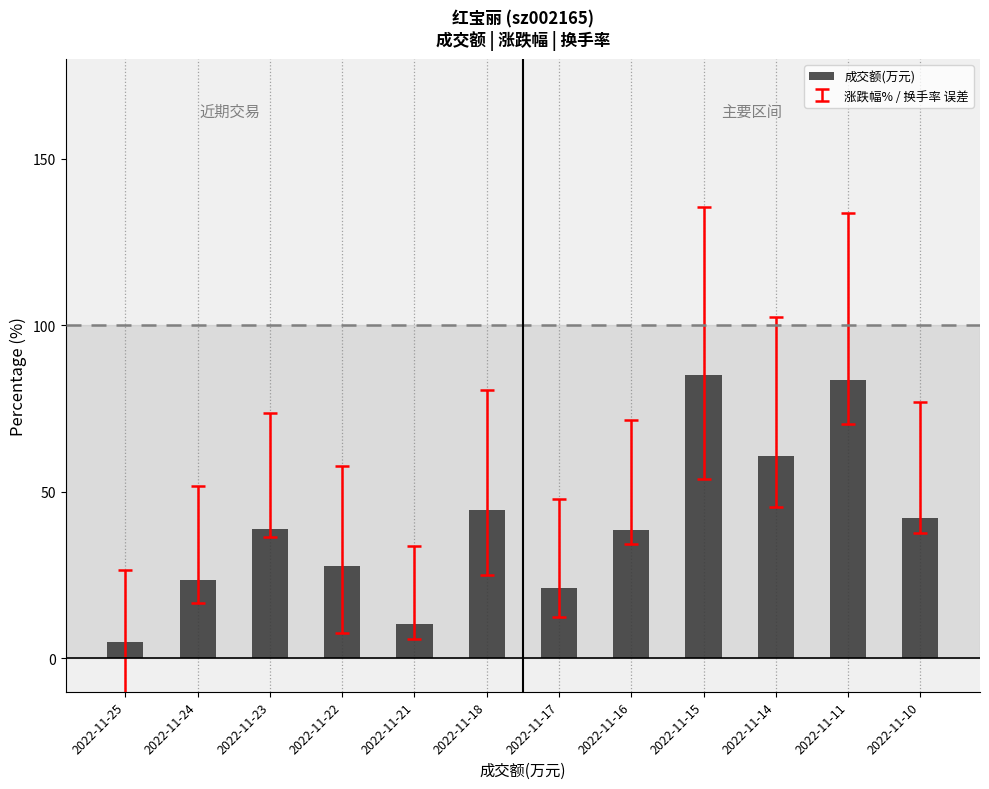

What is the value of the 6th bar from the left?

44.7